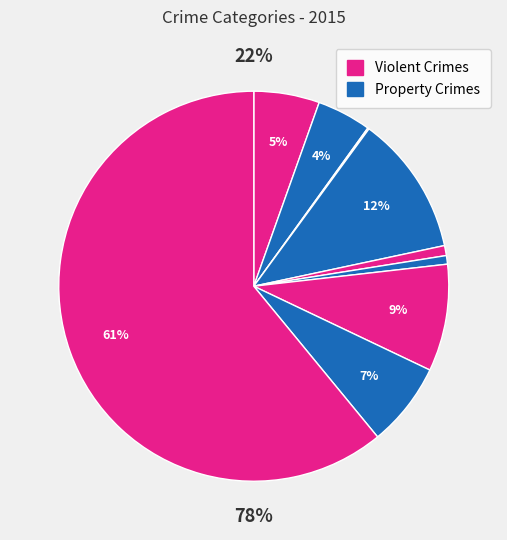

To the nearest percent, what portion does Criminal Sexual Assault represent?

1%